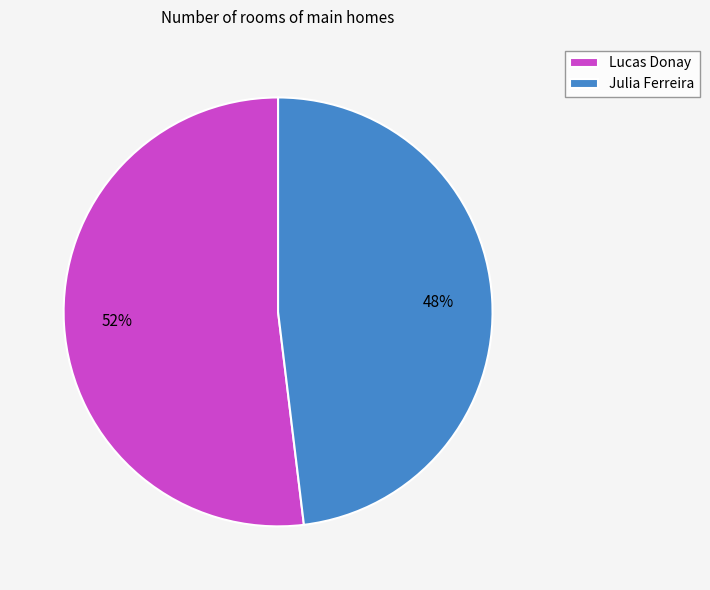

How many segments does this pie chart have?

2